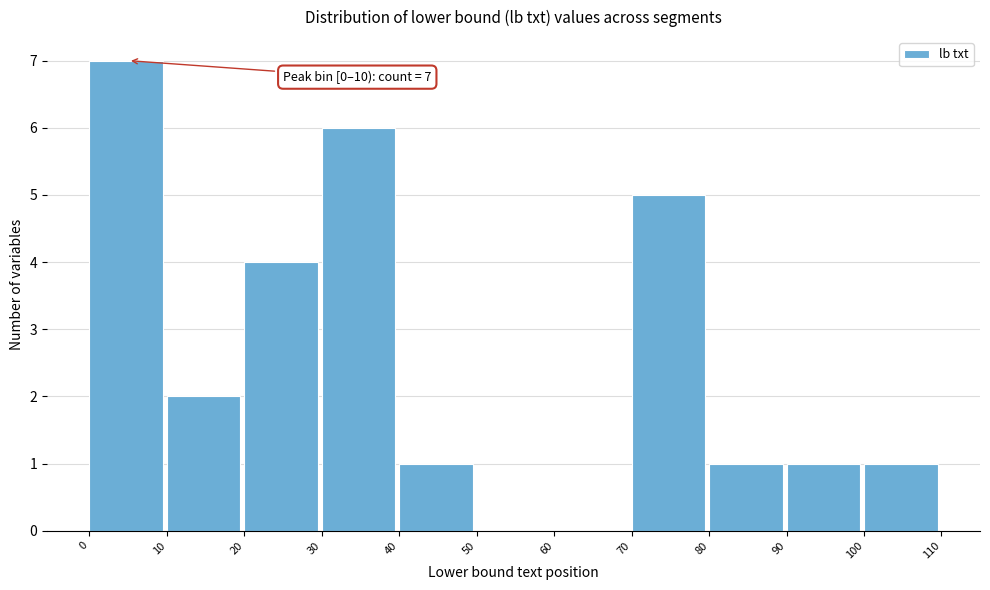

Over which range of the x-axis is the bar tallest?

0 to 10